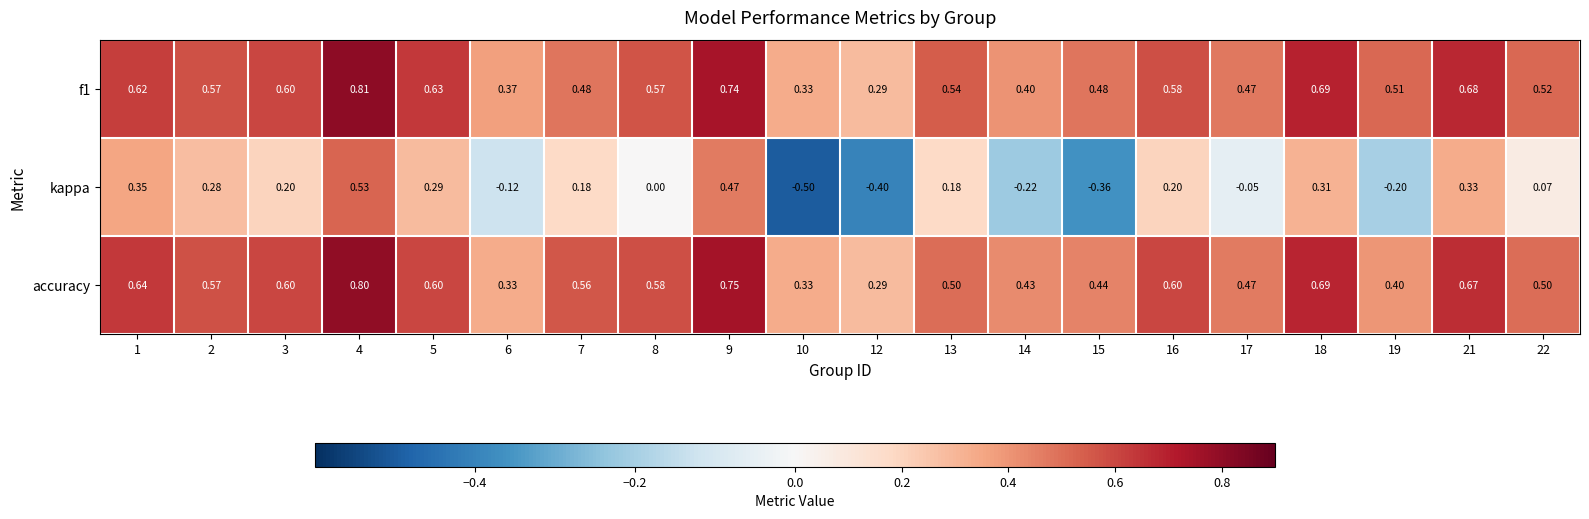

Which series has the largest total across all categories?

f1